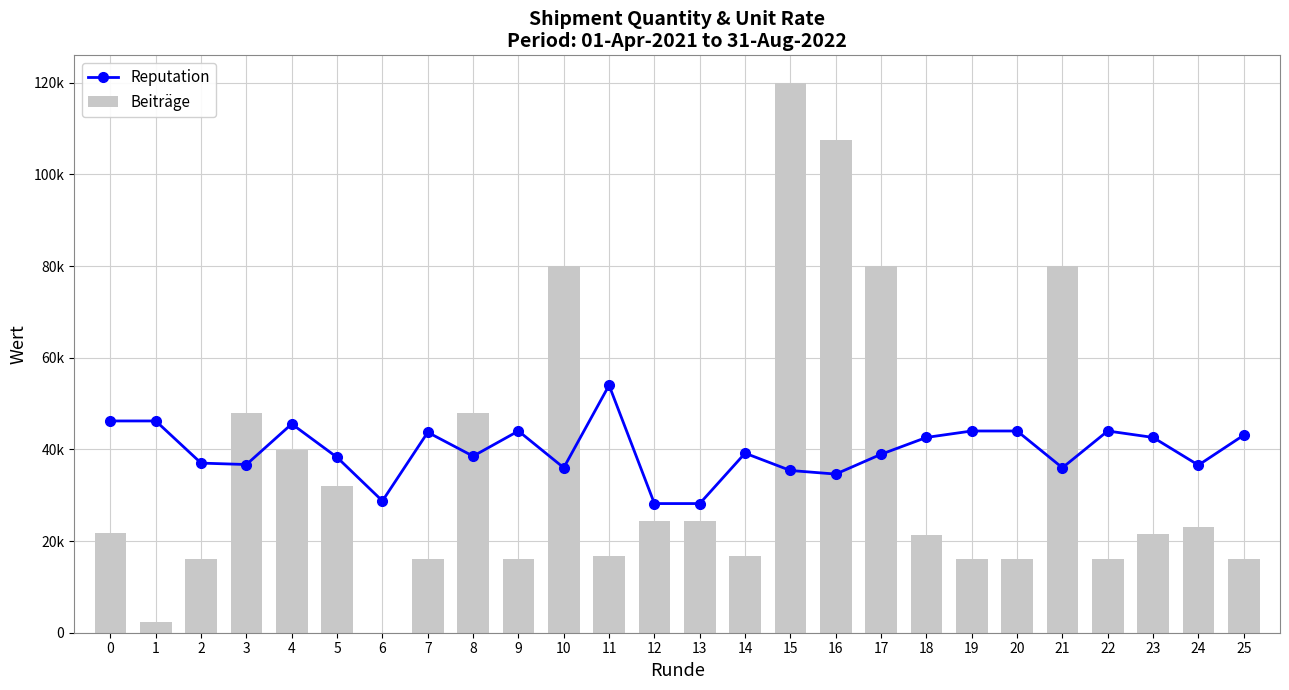

Is it true that Reputation equals 54000.0 at 11?

True